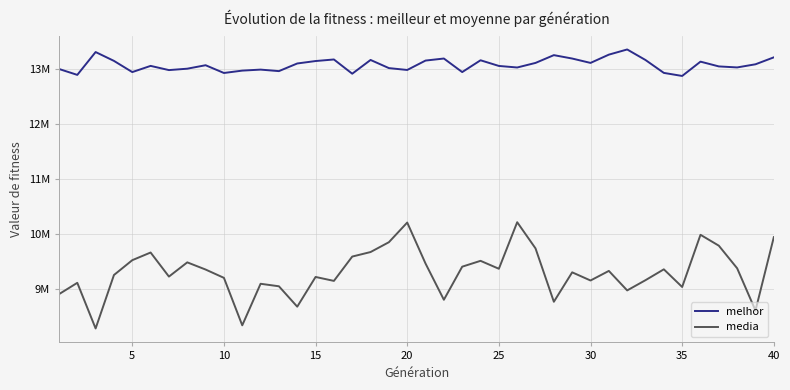

List the series in order of their peak value, highest first.

melhor, media